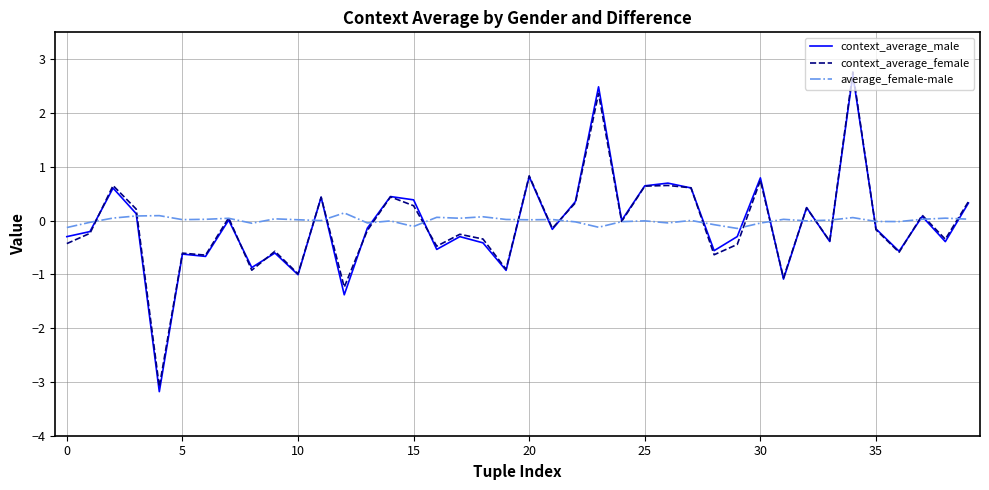

What is the minimum value for context_average_female?

-3.1